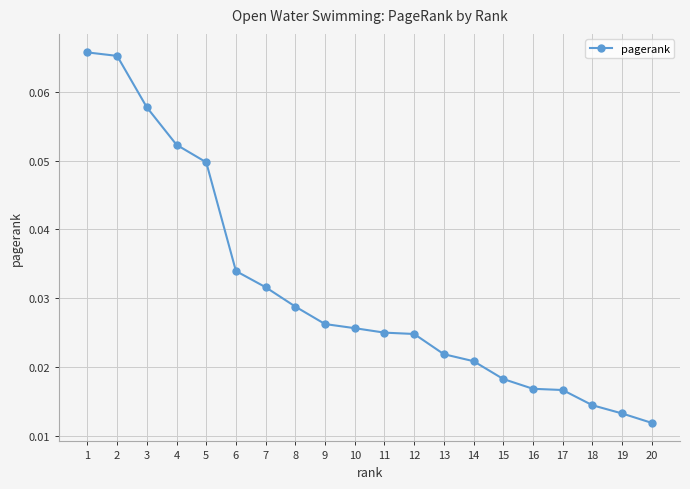

Count the values in the range 0 to 1.

20